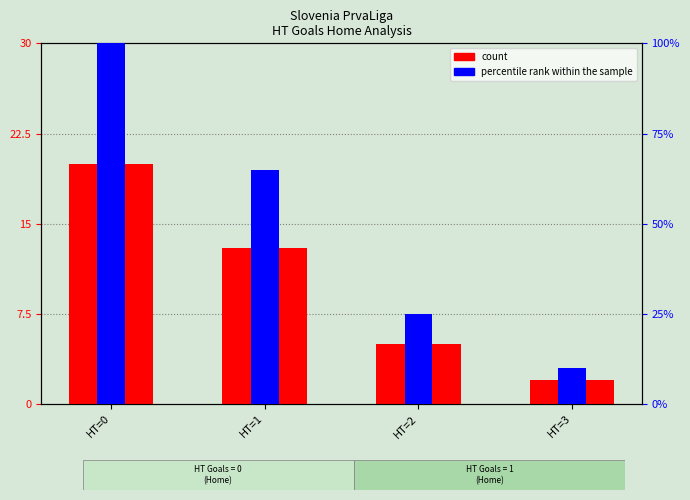

Reading left to right, list all the values displayed in this chart.

count: HT=0=20	HT=1=13	HT=2=5	HT=3=2
percentile rank within the sample: HT=0=100	HT=1=65	HT=2=25	HT=3=10